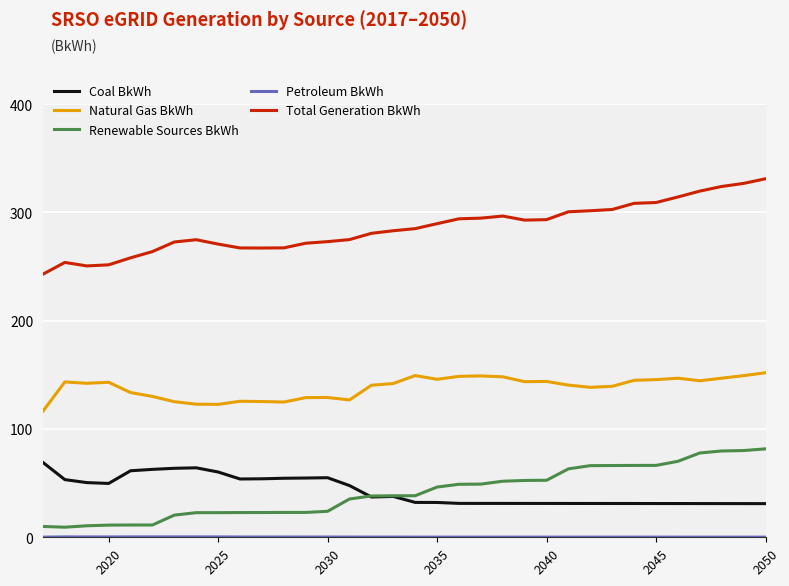

How many lines are shown in the chart?

5